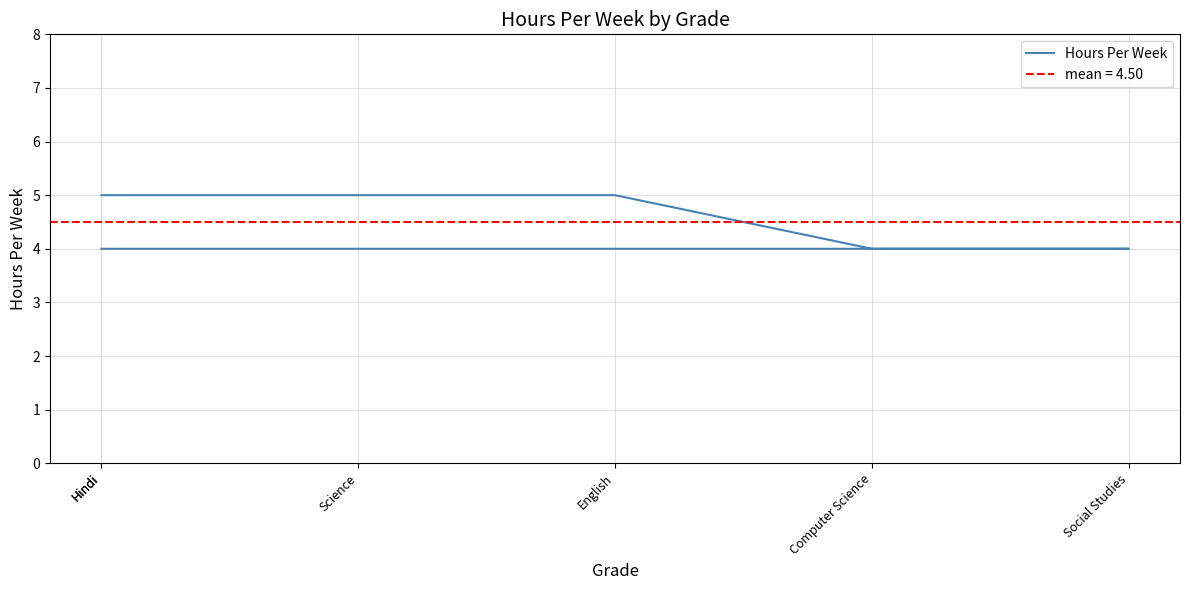

What is the label of the 6th point from the left?

Hindi